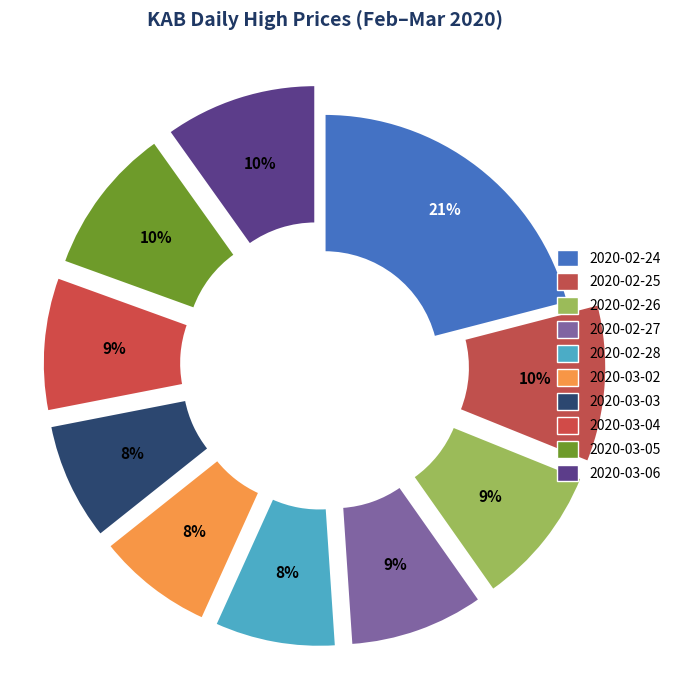

Rank the categories by value from lowest to highest.

2020-03-02, 2020-03-03, 2020-02-28, 2020-03-04, 2020-02-27, 2020-02-26, 2020-03-05, 2020-03-06, 2020-02-25, 2020-02-24